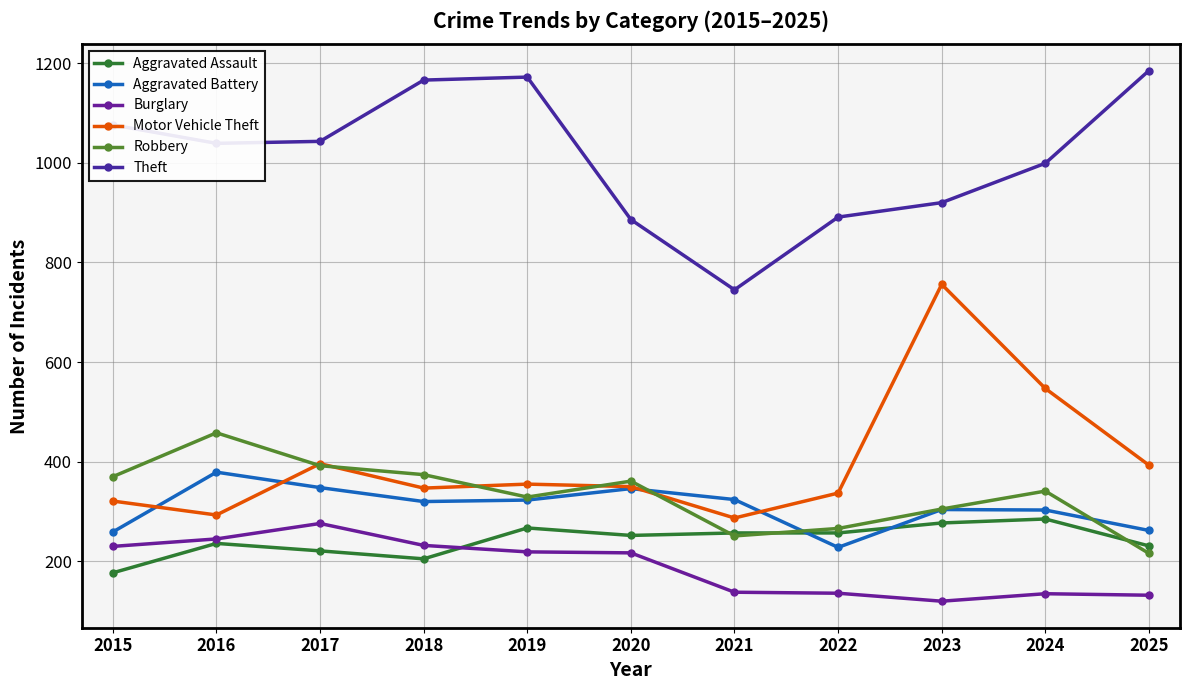

What is the value of the Aggravated Assault point at the 10th from the left?

285